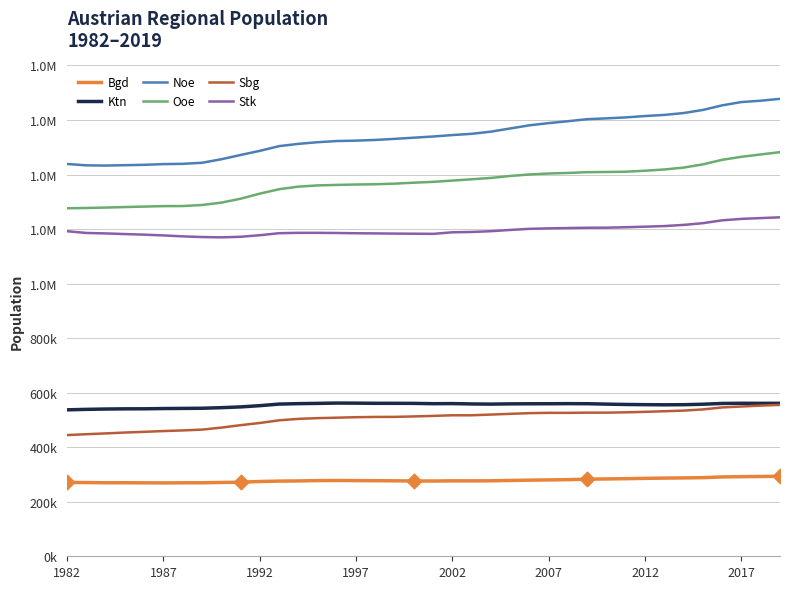

At how many categories does at least one series exceed 765621?

38